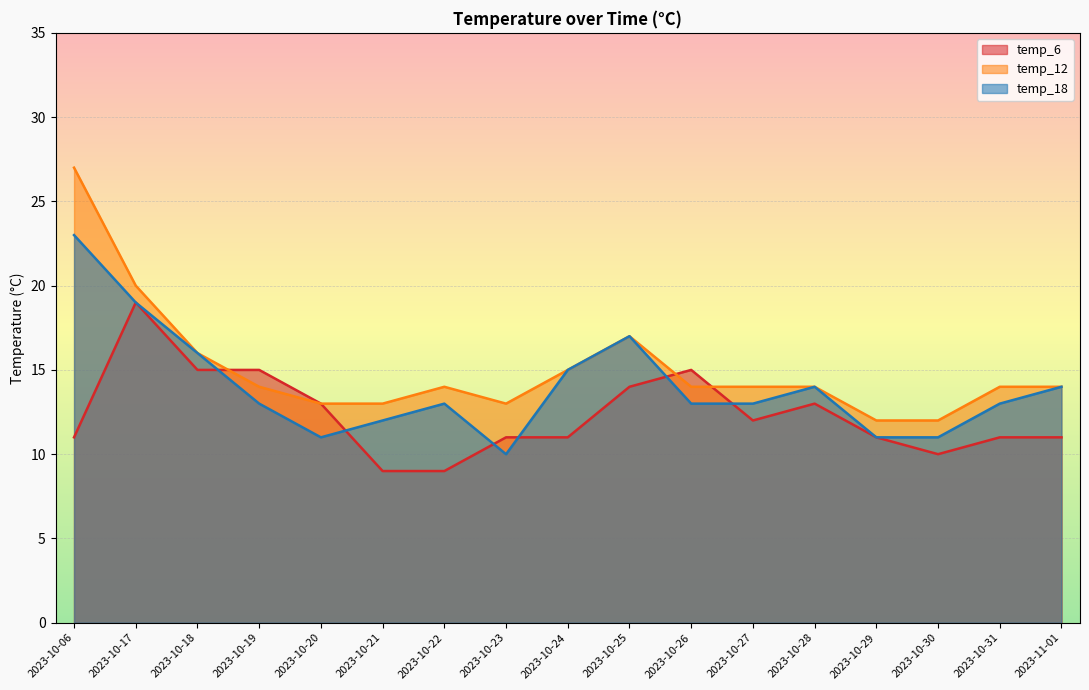

At which category does temp_18 reach its first local valley?

2023-10-20